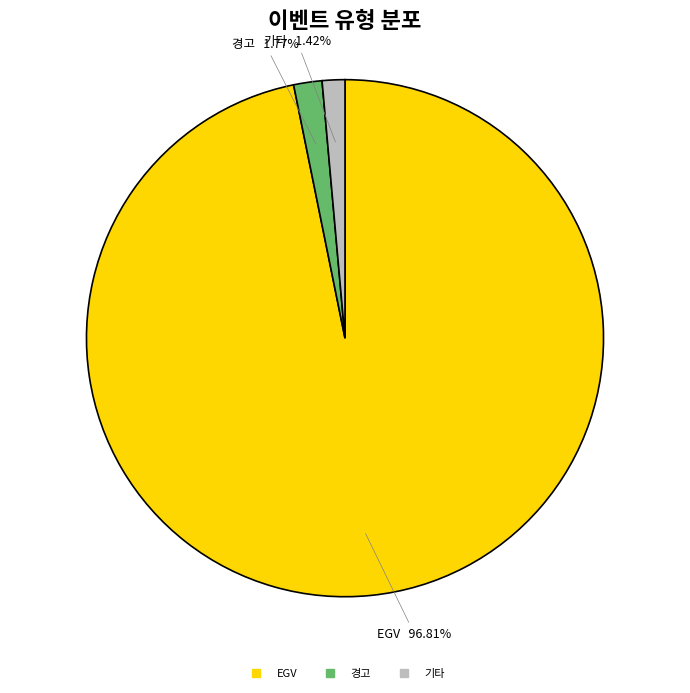

Is there a majority slice in this chart?

Yes